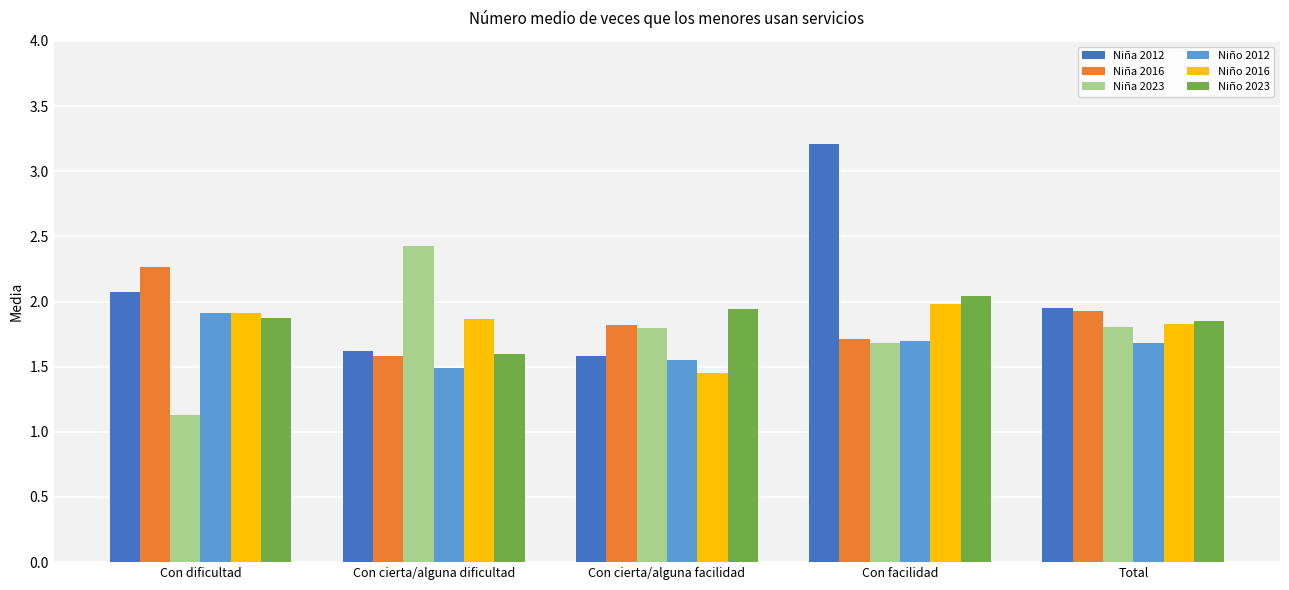

What is the total value across all series at Con cierta/alguna facilidad?

10.2